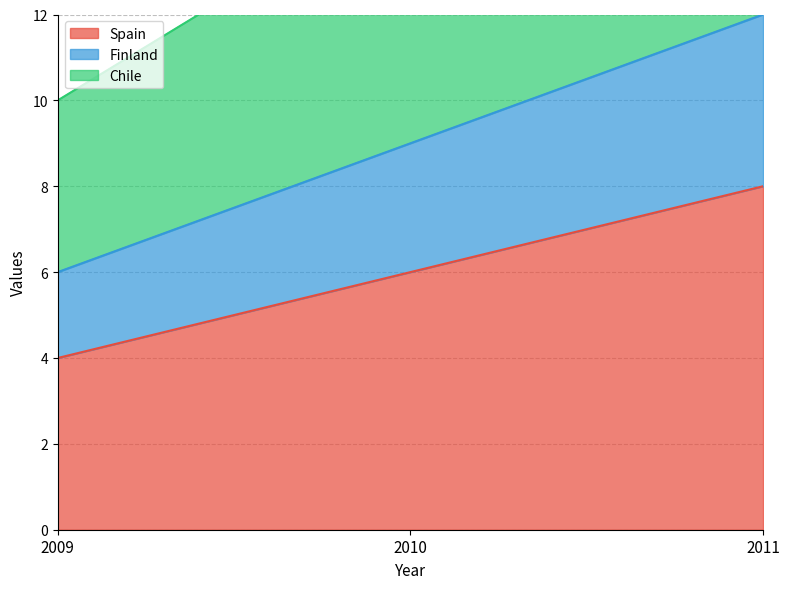

Rank the categories by Spain value from lowest to highest.

2009, 2010, 2011